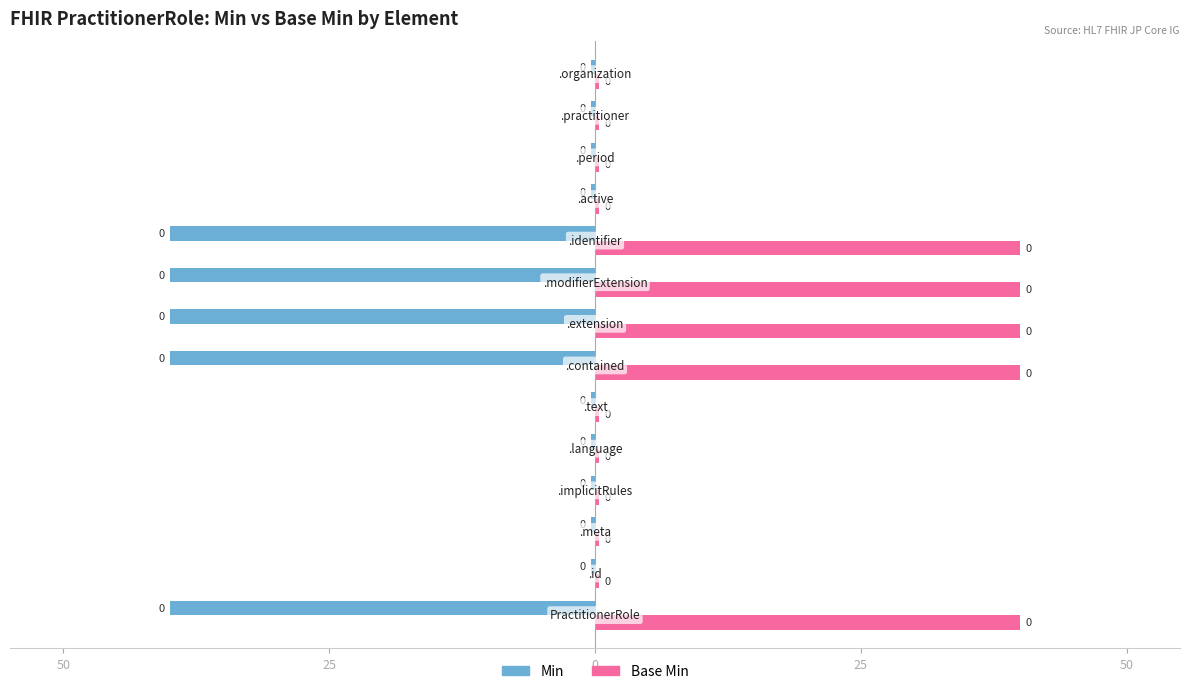

What are all the series names shown in the legend?

Min, Base Min